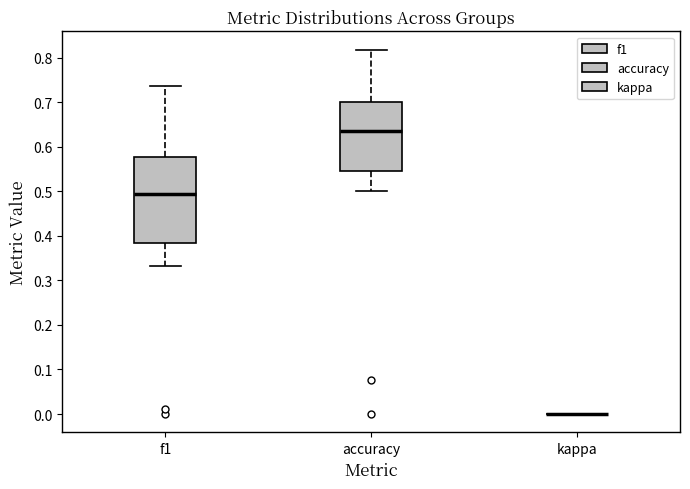

Reading left to right, transcribe this box plot: for each box, give where its median line is, the range the box spans, and where its two whiskers end, as read against the y-axis. The values are not printed on the chart, so give them approximately, as read against the axis.

f1: median 0.49, box 0.39 to 0.58, whiskers 0.33 to 0.74
accuracy: median 0.64, box 0.55 to 0.70, whiskers 0.50 to 0.82
kappa: box collapsed to a line at 0.00, whiskers 0.00 to 0.00